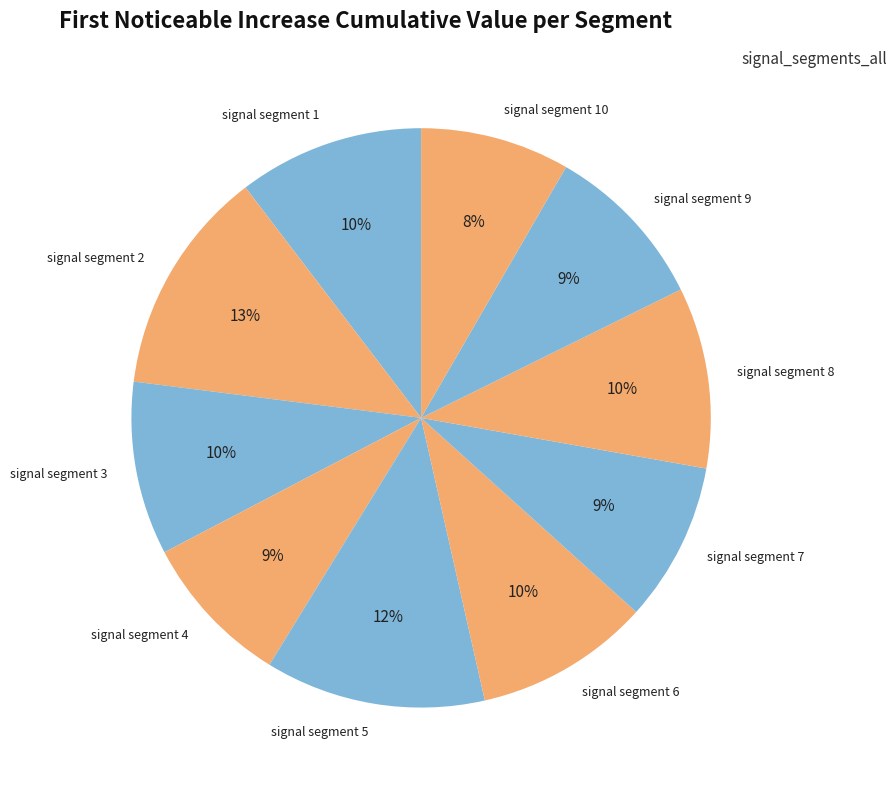

To the nearest percent, what percentage of the pie is signal segment 1?

10%